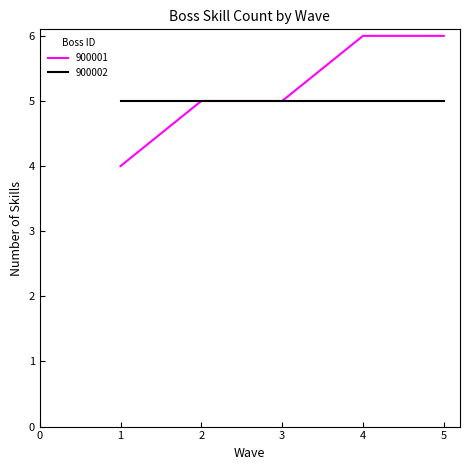

Rank the series by their maximum value, from highest to lowest.

900001, 900002